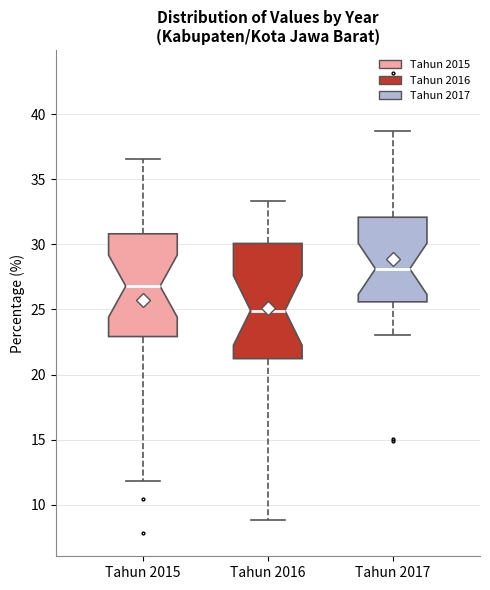

Reading left to right, read every box against the y-axis: the position of its median line, the range the box covers, and the ends of its whiskers. The values are not printed on the chart, so give them approximately, as read against the axis.

Tahun 2015: median 27.0, box 23.0 to 31.0, whiskers 12.0 to 36.5
Tahun 2016: median 25.0, box 21.0 to 30.0, whiskers 9.0 to 33.5
Tahun 2017: median 28.0, box 25.5 to 32.0, whiskers 23.0 to 38.5